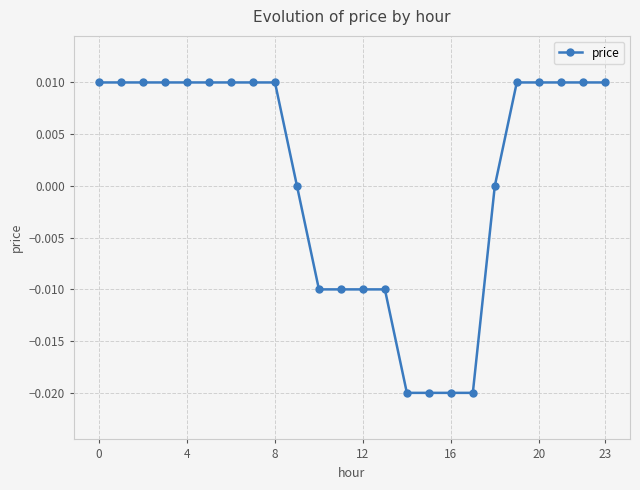

True or false: the data has more than 2 interior local peaks.

False